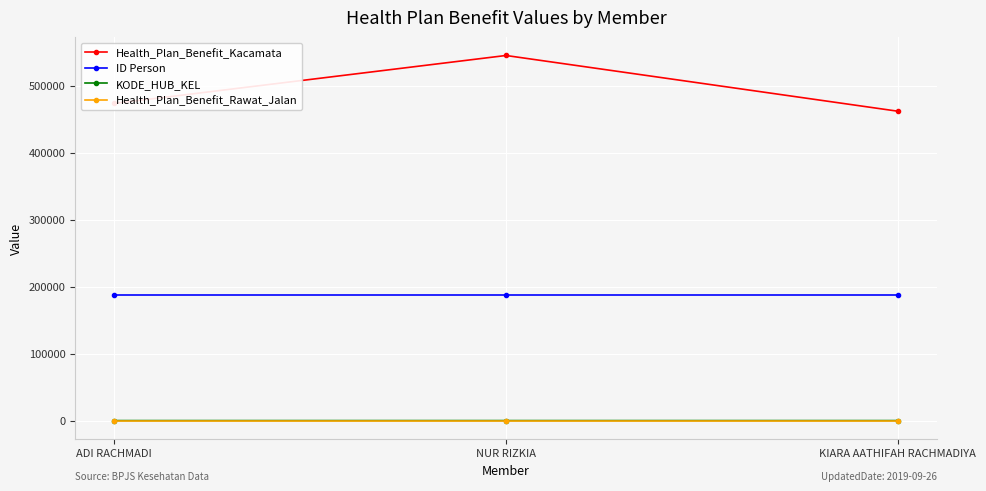

What is the greatest value displayed?

545127.5